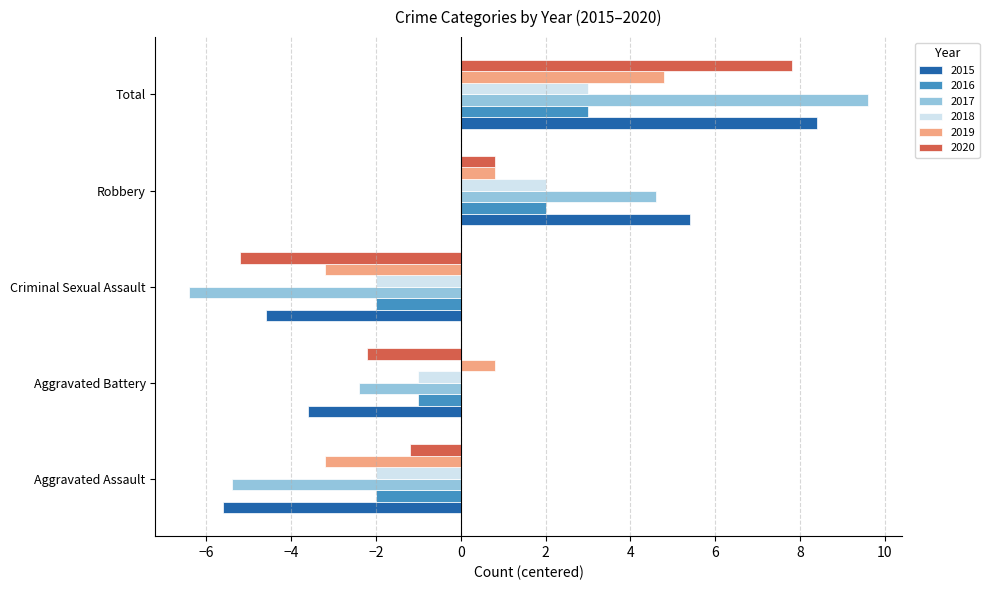

The value of 2017 at Criminal Sexual Assault is -2.5. True or false?

False